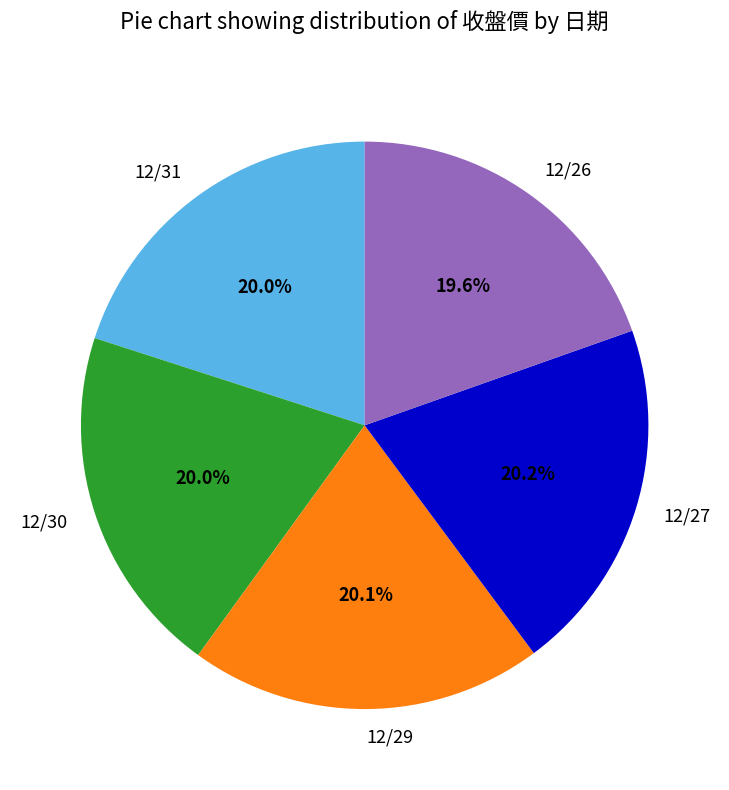

To the nearest percent, what is the combined percentage of 12/29 and 12/31?

40%